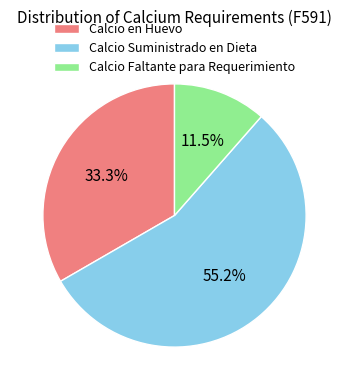

Between Calcio Faltante para Requerimiento and Calcio Suministrado en Dieta, which is larger?

Calcio Suministrado en Dieta